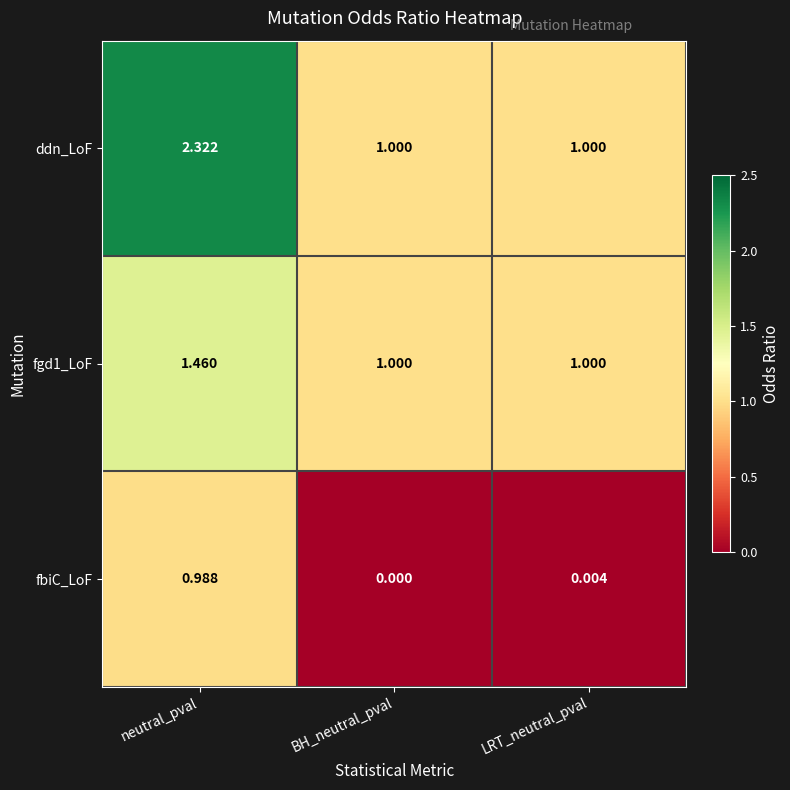

Between BH_neutral_pval and LRT_neutral_pval, which series saw the biggest shift?

fbiC_LoF